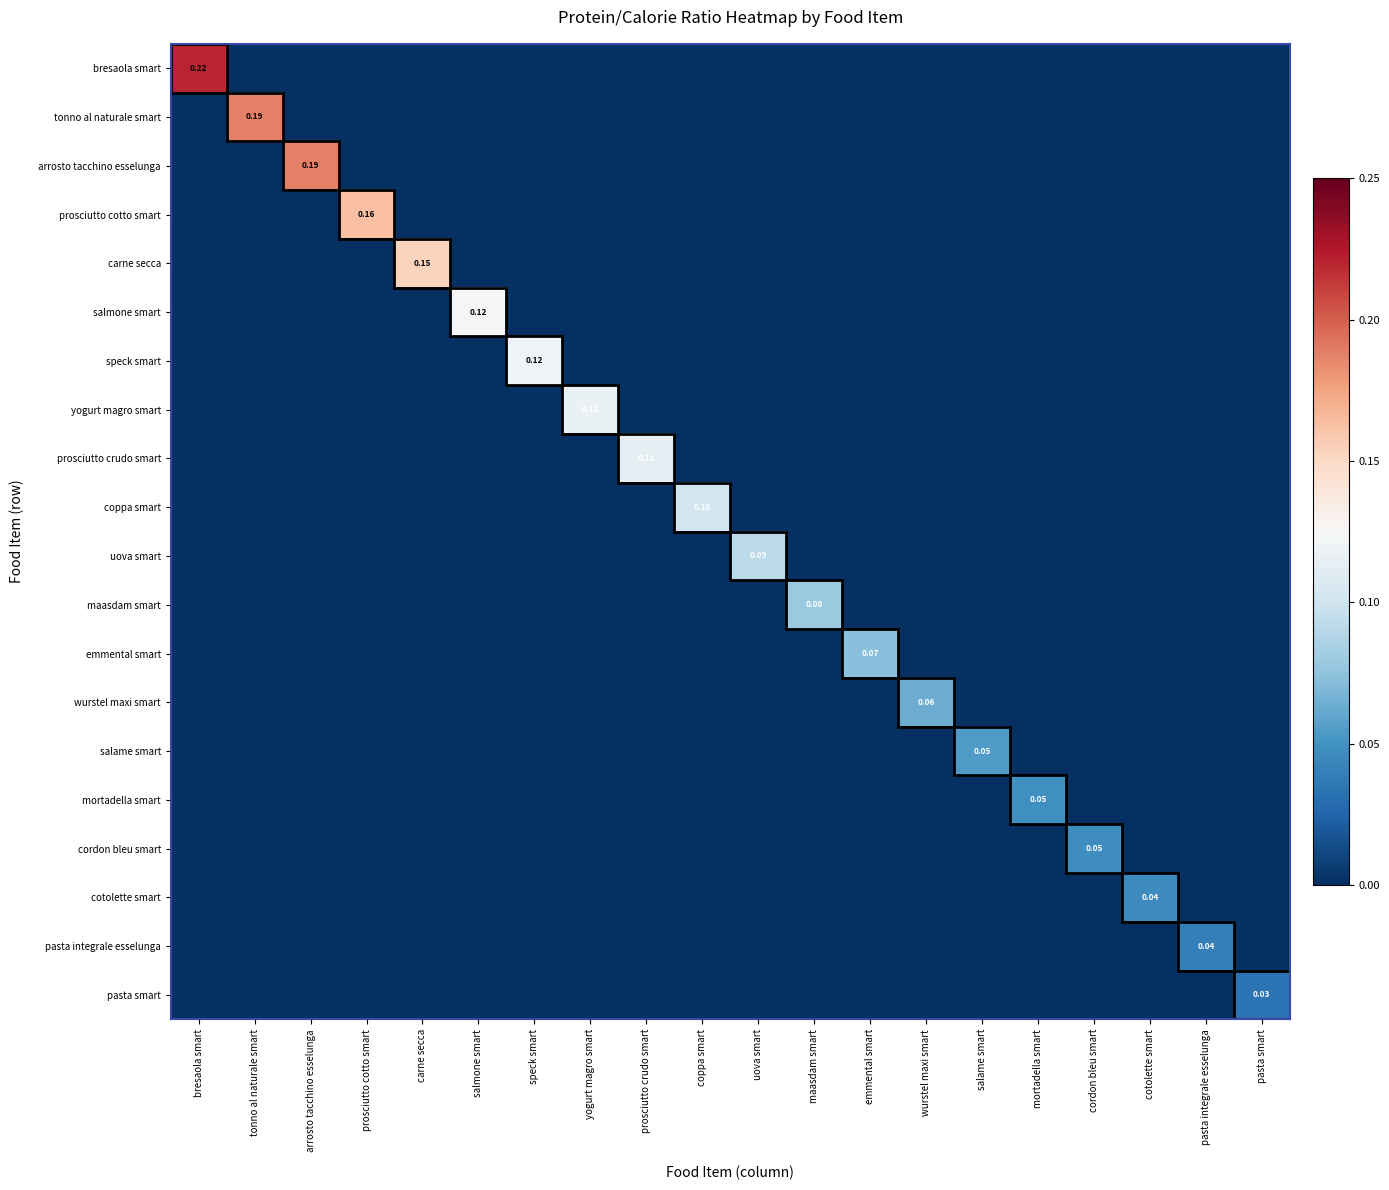

True or false: yogurt magro smart has a value of 0.0 at pasta smart.

True